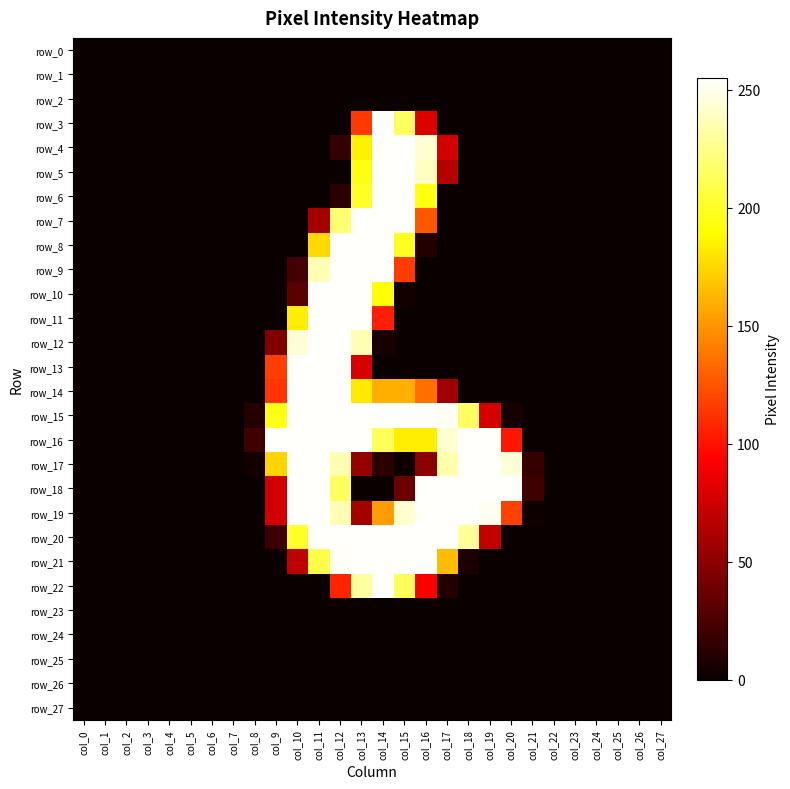

Is the value of row_22 at col_7 greater than the value of row_24 at col_13?

No